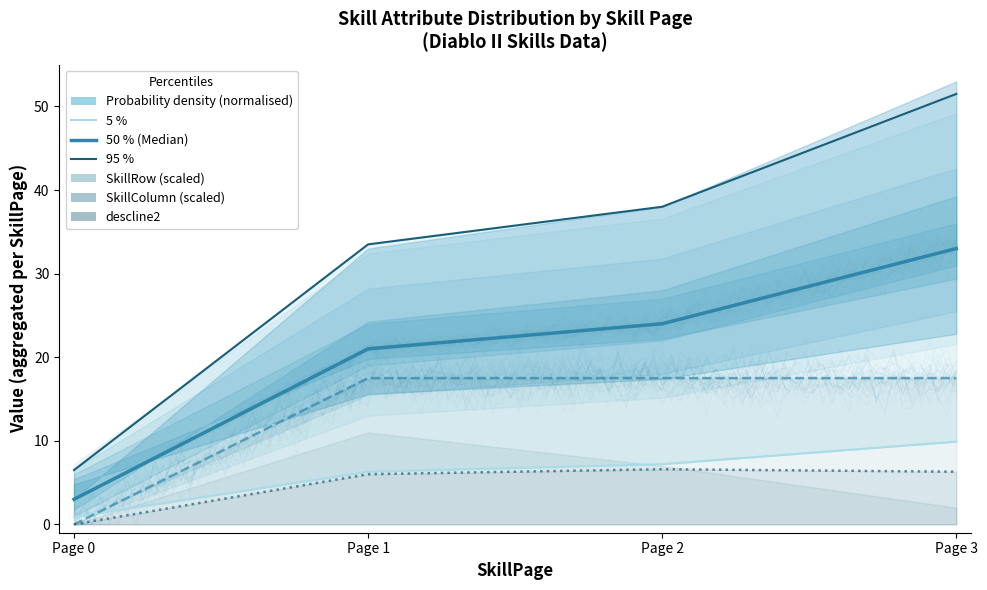

True or false: ListPool and SkillRow intersect in this chart.

False